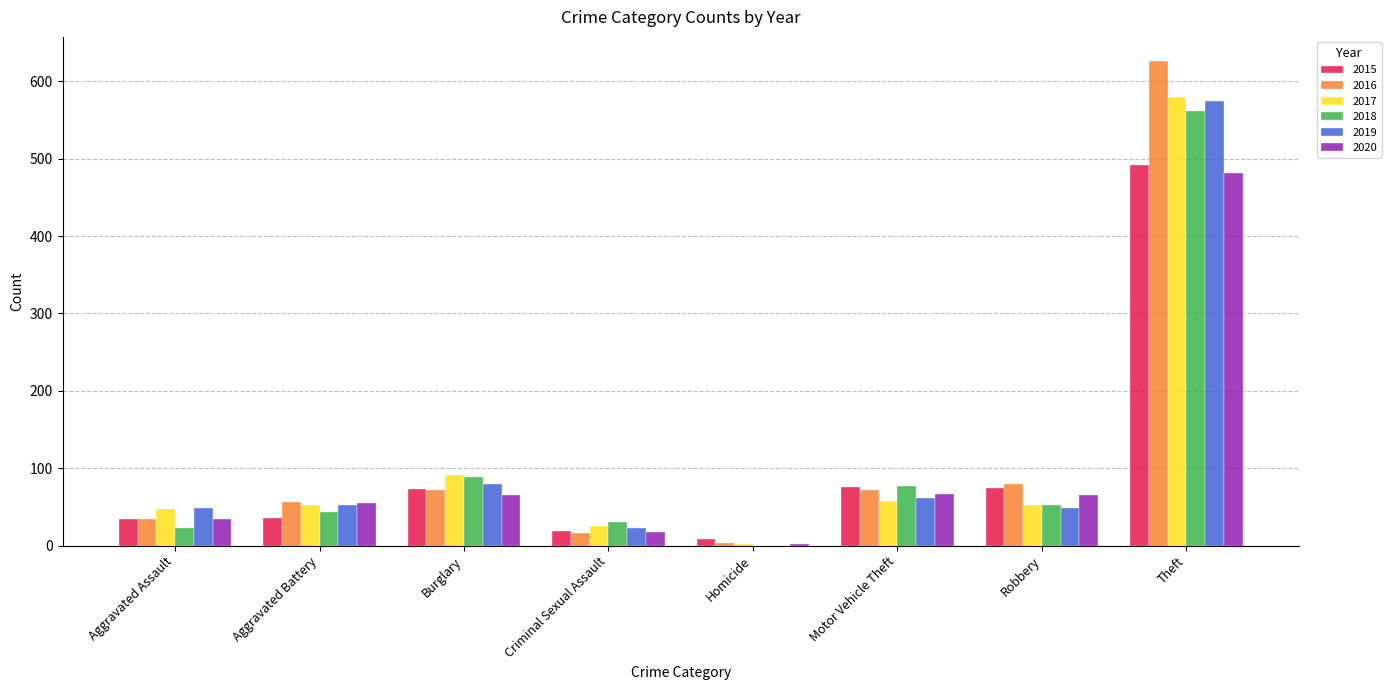

At which category does the chart reach its peak across all series?

Theft